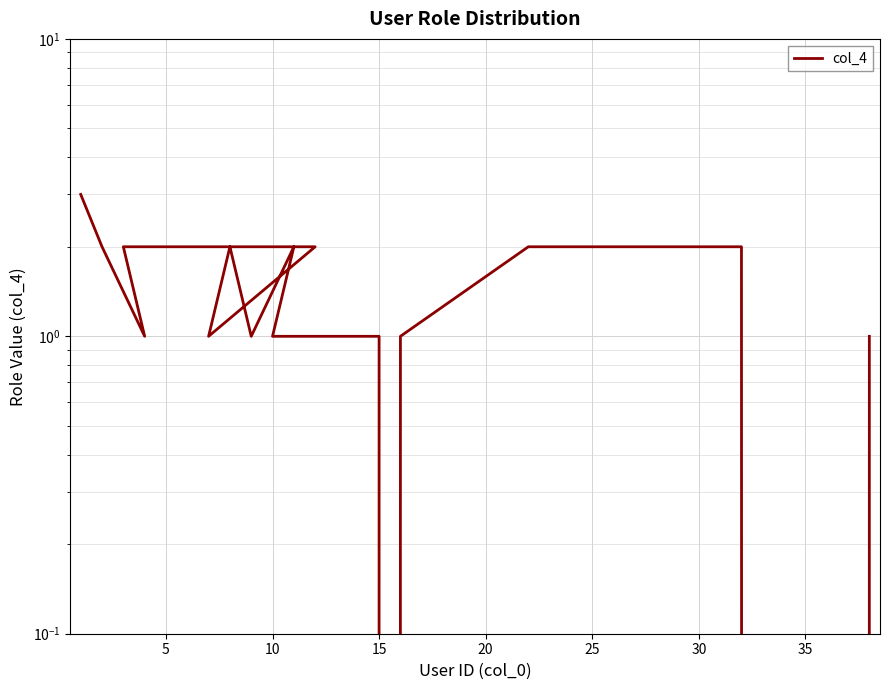

Is this an area chart (filled region under the line)?

No